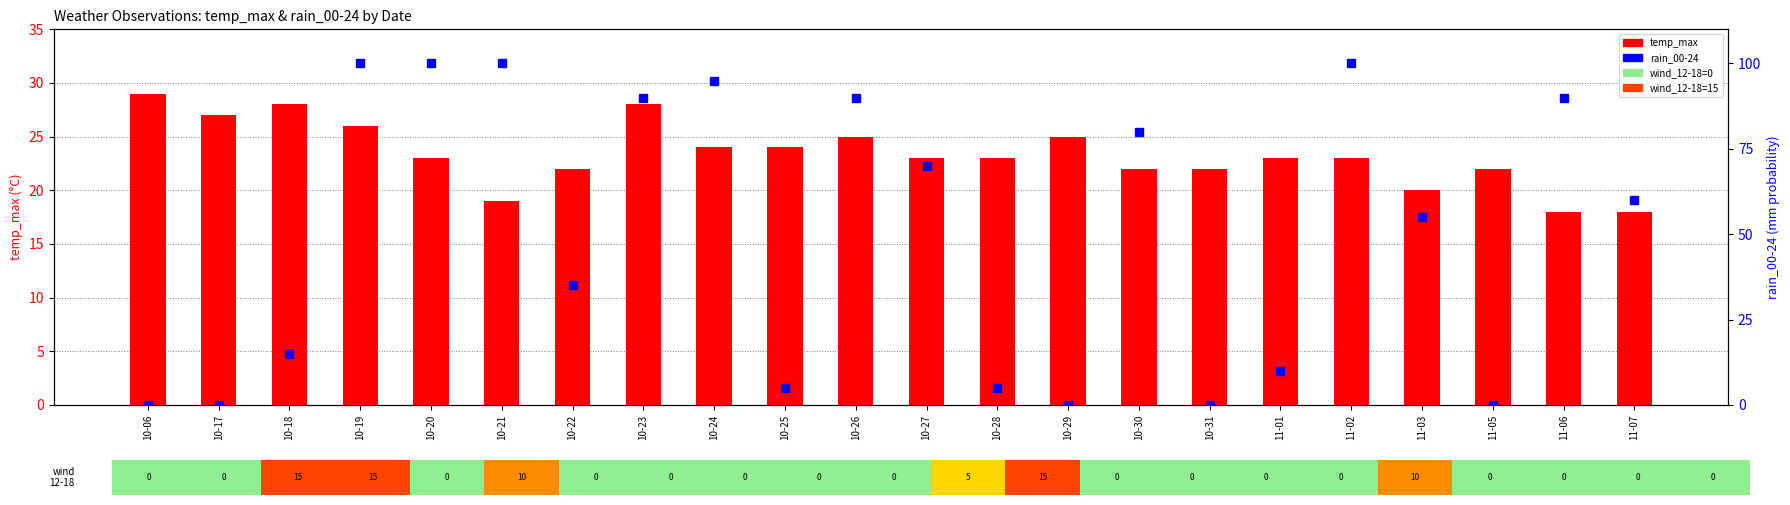

What is the difference between the highest and lowest values at 11-01?

13